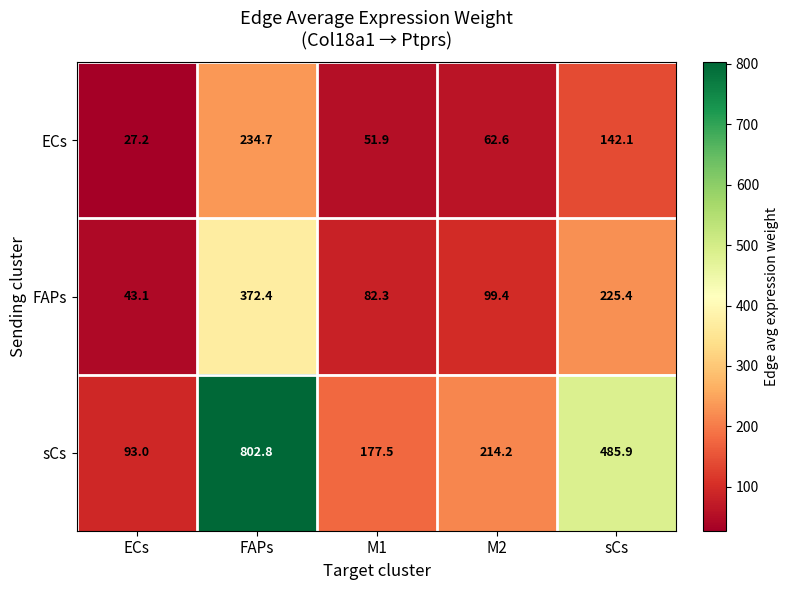

What is the total value across all series at M1?

311.7